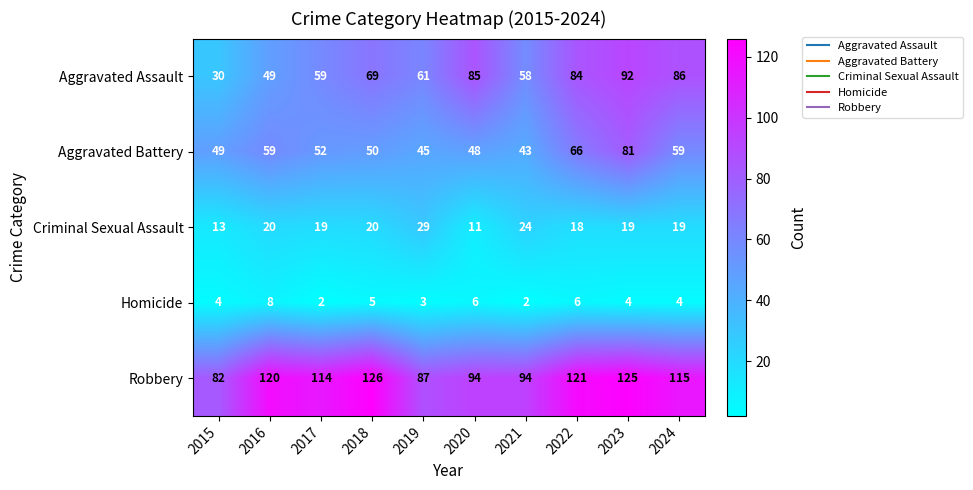

The Aggravated Assault series shows 92 at 2023. True or false?

True